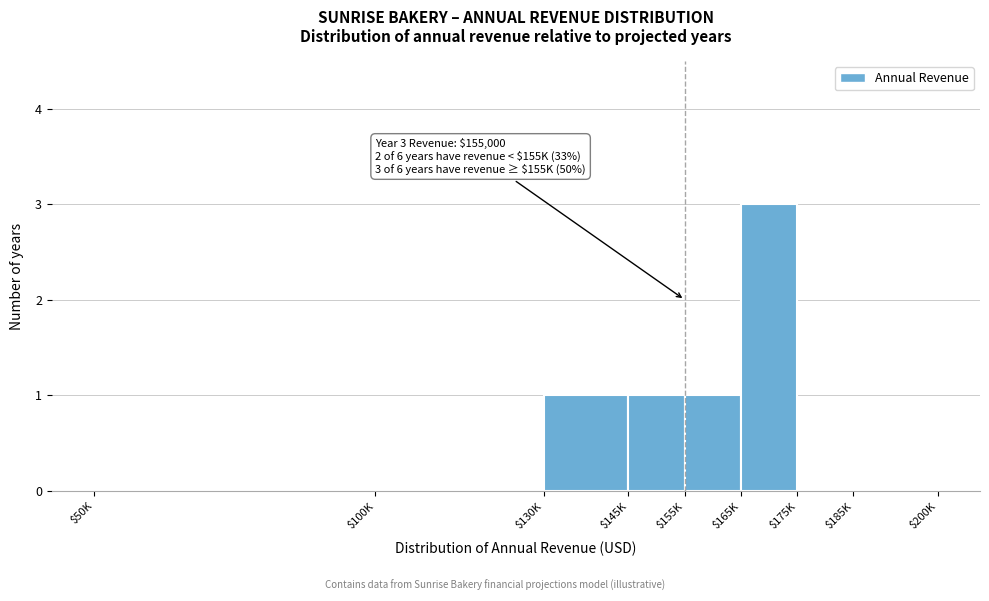

The value at $100K is 2. True or false?

False